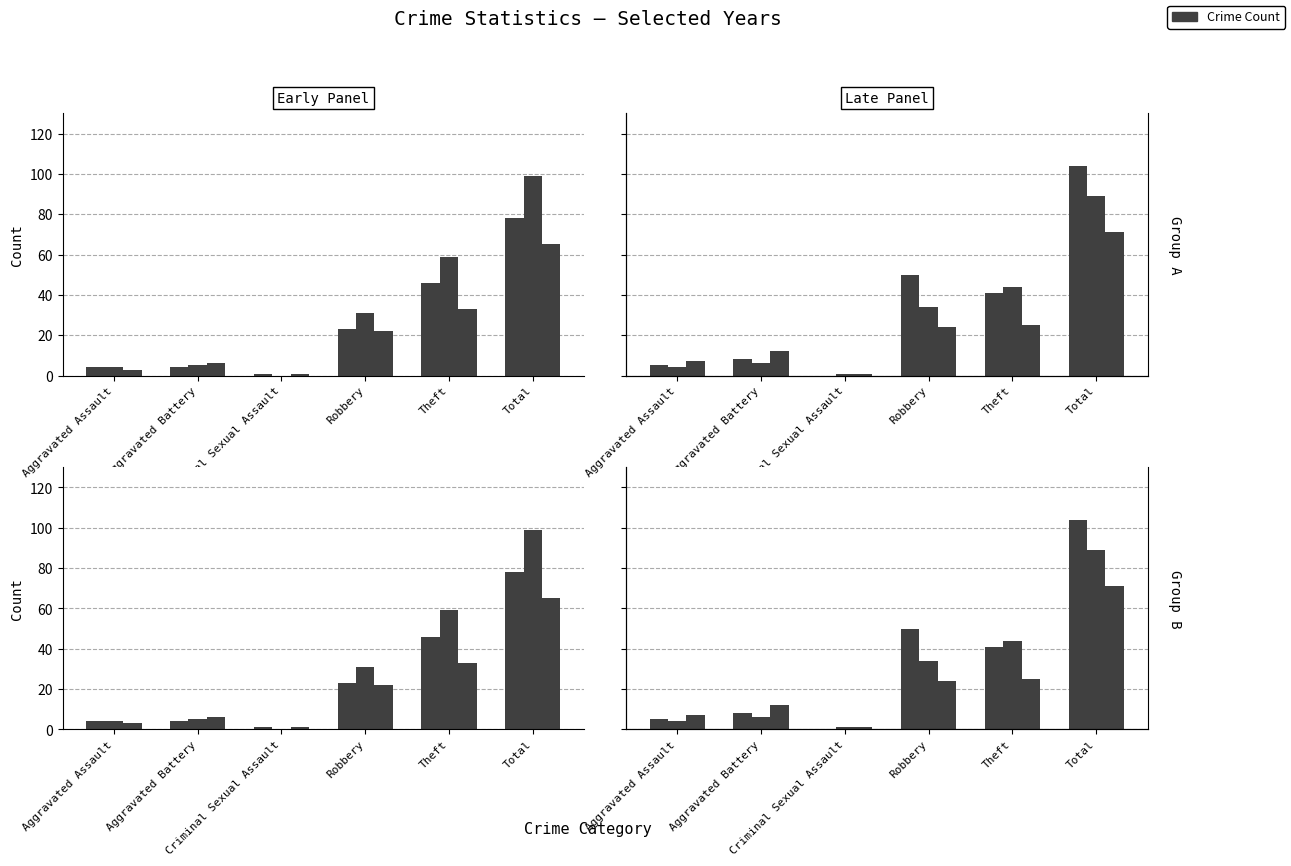

What is the total value across all series at Total?

506